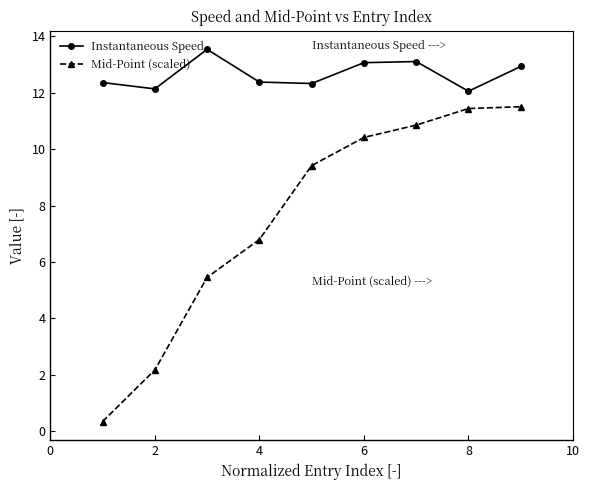

Which series has the largest range (max minus min)?

Mid-Point (scaled)